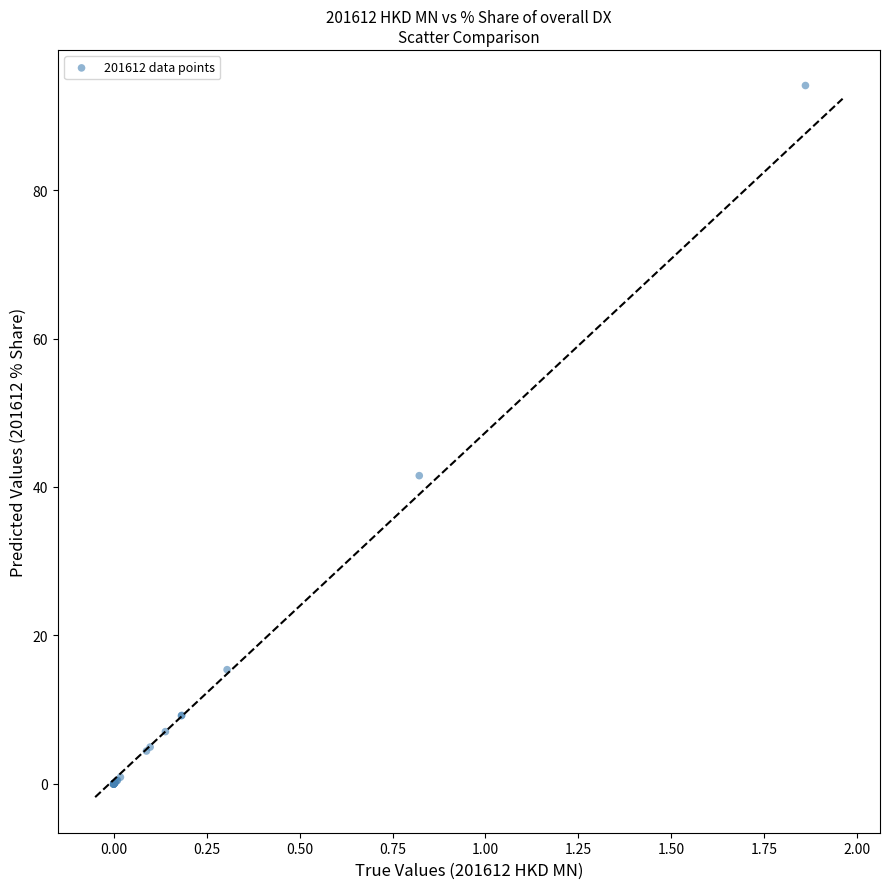

What Y value in the scatter plot is closest to 47?

41.5